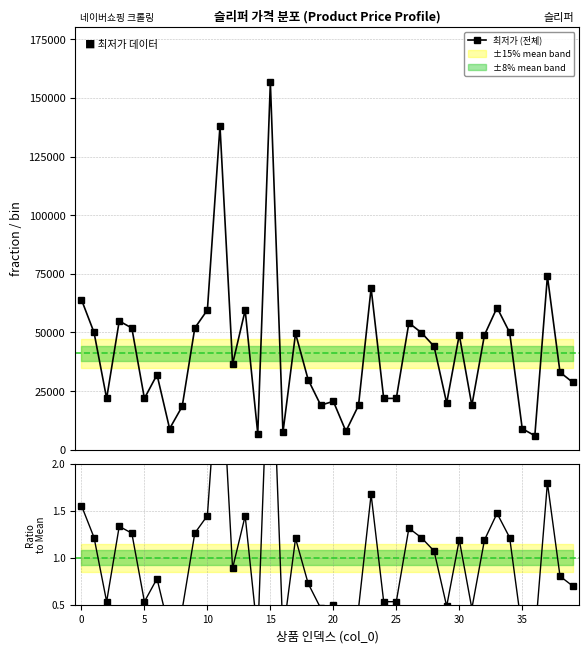

What is the minimum value for 최저가 (전체)?

6000